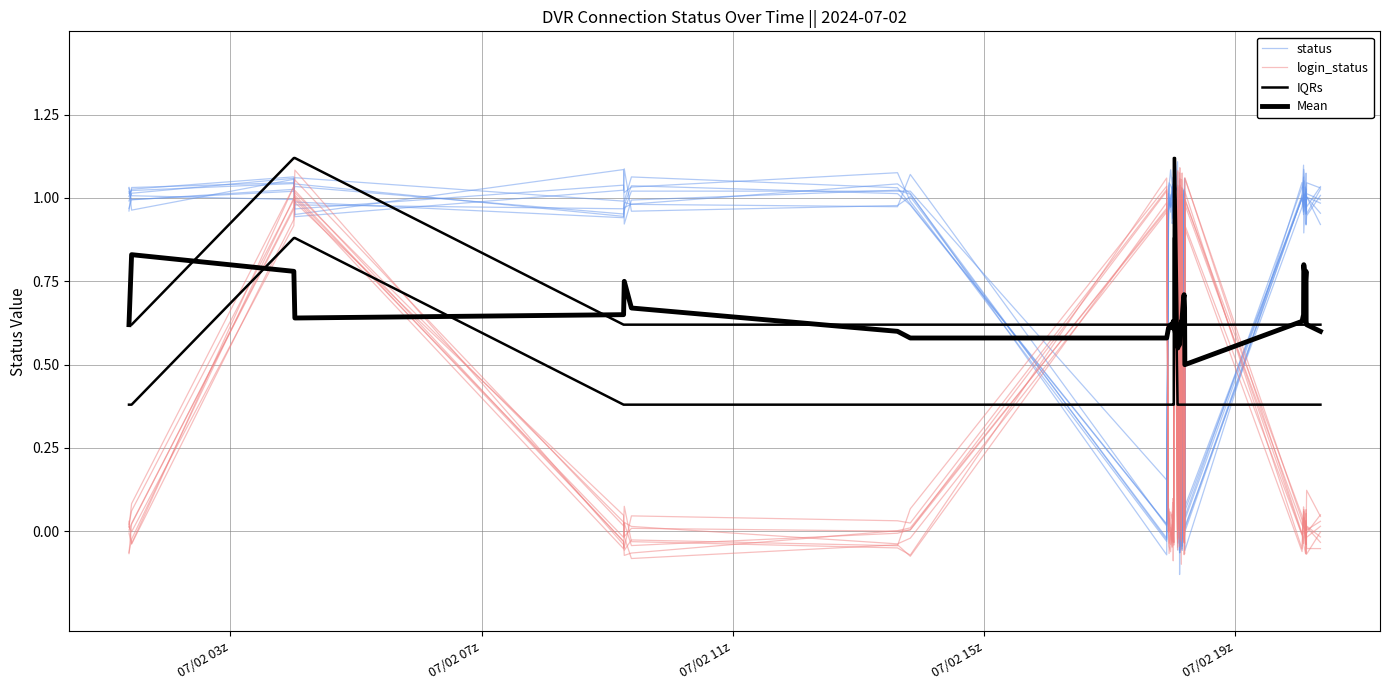

Reading left to right, extract all data points from this chart.

status: 1.0	1.0	1.0	1.1	1.0	1.0	1.1	1.0	1.0	0.0	1.0	1.0	1.0	0.9	0.9	1.0	1.0	1.0	1.0	0.9	0.1	1.0	0.0	-0.1	1.0	0.0	-0.0	0.0	1.0	1.0	1.0	0.1	1.0	1.0	1.0	1.0	1.0	0.9	0.9	1.0
login_status: 0.0	0.0	1.0	1.1	-0.0	-0.0	0.0	0.0	0.0	1.0	-0.0	-0.0	0.0	-0.0	0.0	-0.0	-0.0	1.0	1.0	-0.0	1.0	0.0	1.0	1.0	-0.0	1.0	0.9	0.9	-0.0	-0.0	0.0	1.1	0.0	-0.0	-0.0	-0.0	-0.0	-0.0	0.0	-0.0
IQRs: 0.6	0.6	1.1	1.1	0.6	0.6	0.6	0.6	0.6	0.6	0.6	0.6	0.6	0.6	0.6	0.6	0.6	1.1	1.1	0.6	0.6	0.6	0.6	0.6	0.6	0.6	0.6	0.6	0.6	0.6	0.6	0.6	0.6	0.6	0.6	0.6	0.6	0.6	0.6	0.6
Mean: 0.6	0.8	0.8	0.6	0.7	0.8	0.7	0.6	0.6	0.6	0.6	0.6	0.6	0.6	0.6	0.6	0.6	0.6	0.6	0.6	0.6	0.6	0.6	0.6	0.6	0.6	0.6	0.6	0.7	0.7	0.7	0.5	0.6	0.7	0.8	0.8	0.8	0.6	0.6	0.6